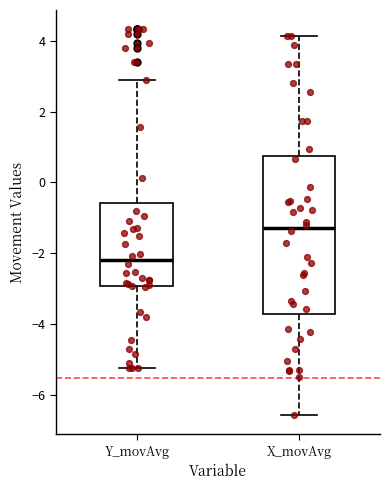

Reading left to right, transcribe this box plot: for each box, give where its median line is, the range the box spans, and where its two whiskers end, as read against the y-axis. The values are not printed on the chart, so give them approximately, as read against the axis.

Y_movAvg: median -2.2, box -3.0 to -0.6, whiskers -5.2 to 2.8
X_movAvg: median -1.2, box -3.8 to 0.8, whiskers -6.6 to 4.2